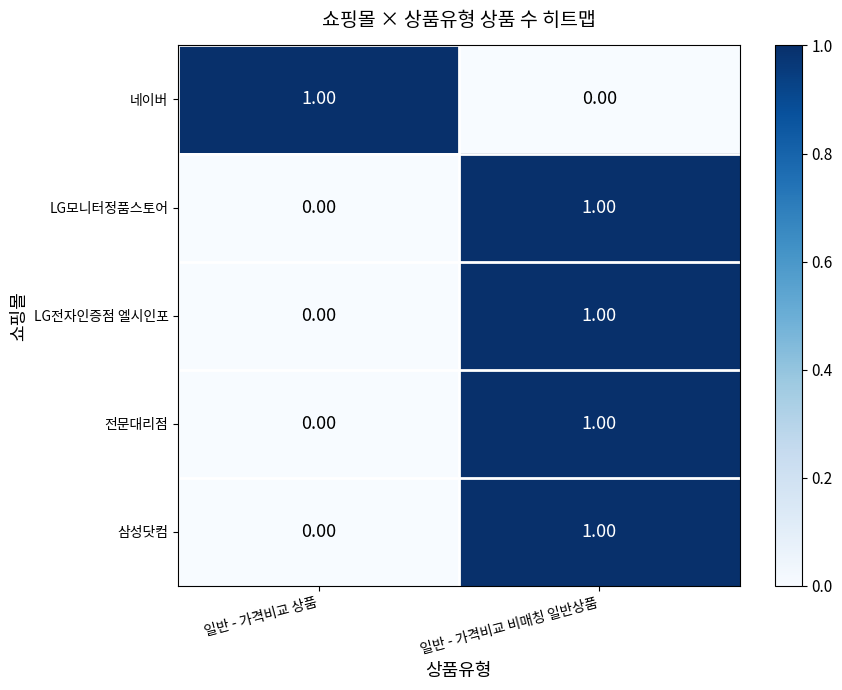

Is the value of 전문대리점 at 일반 - 가격비교 상품 greater than the value of 네이버 at 일반 - 가격비교 상품?

No